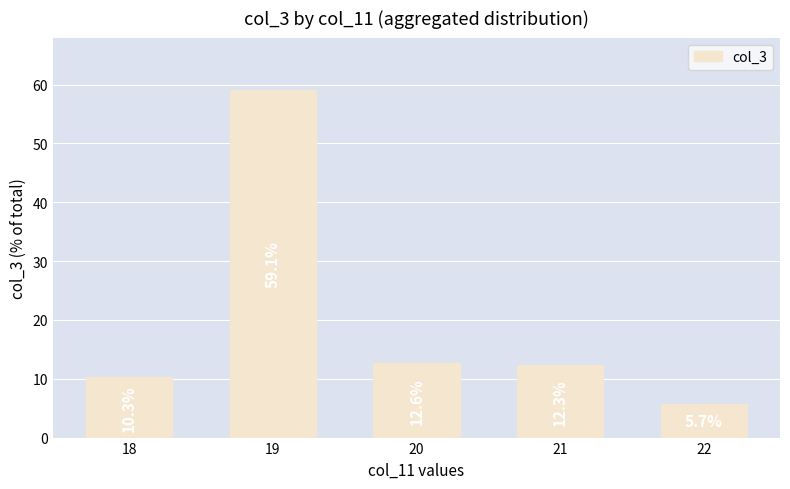

What is the sum of the values at 20 and 19?

71.7